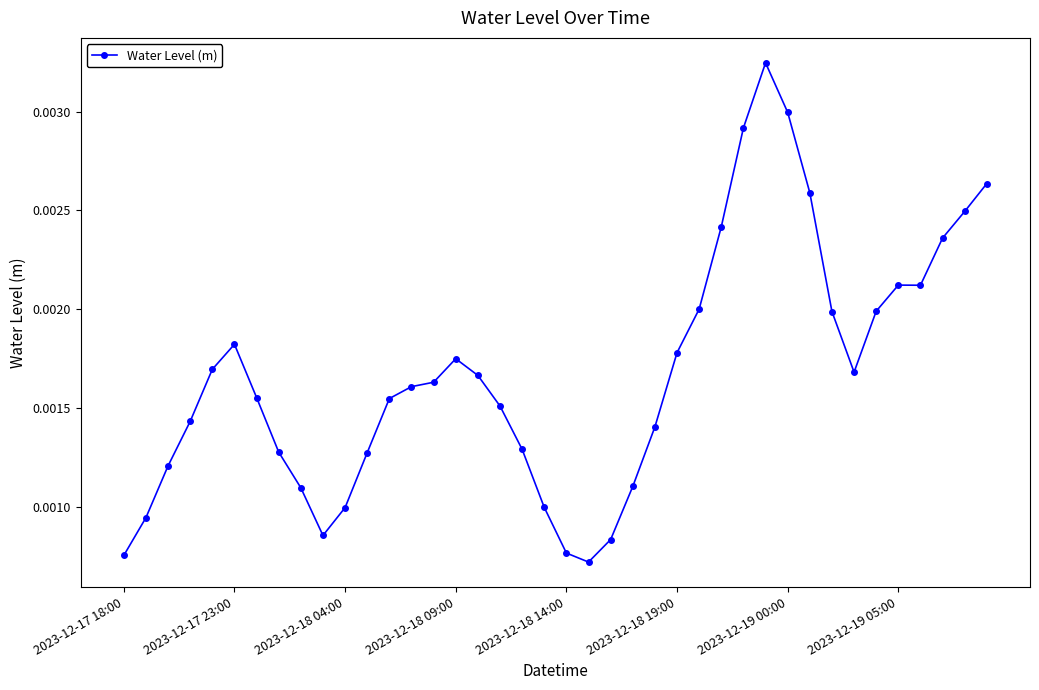

How many values are between 0 and 1?

40